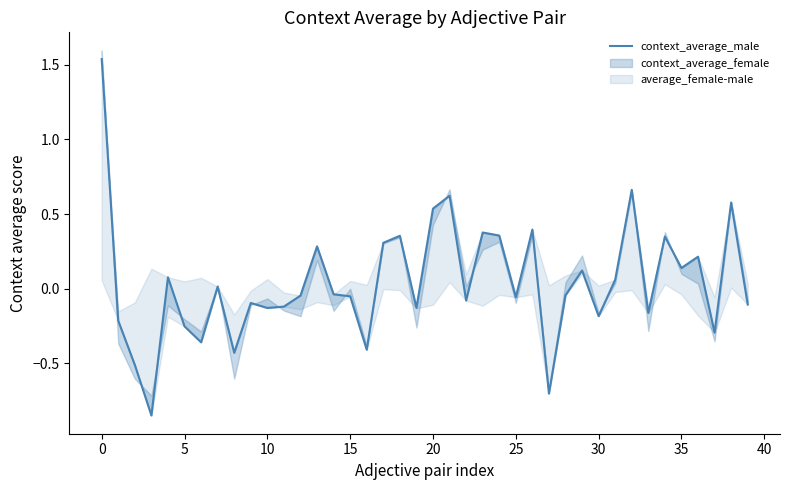

What is the label of the 13th point from the right?

27